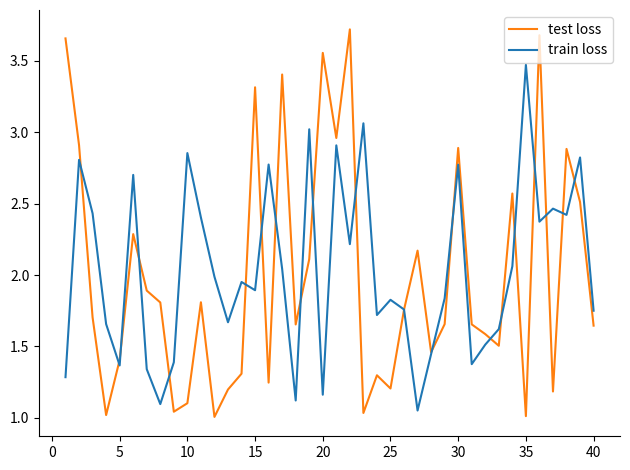

Which series has the largest total across all categories?

train loss